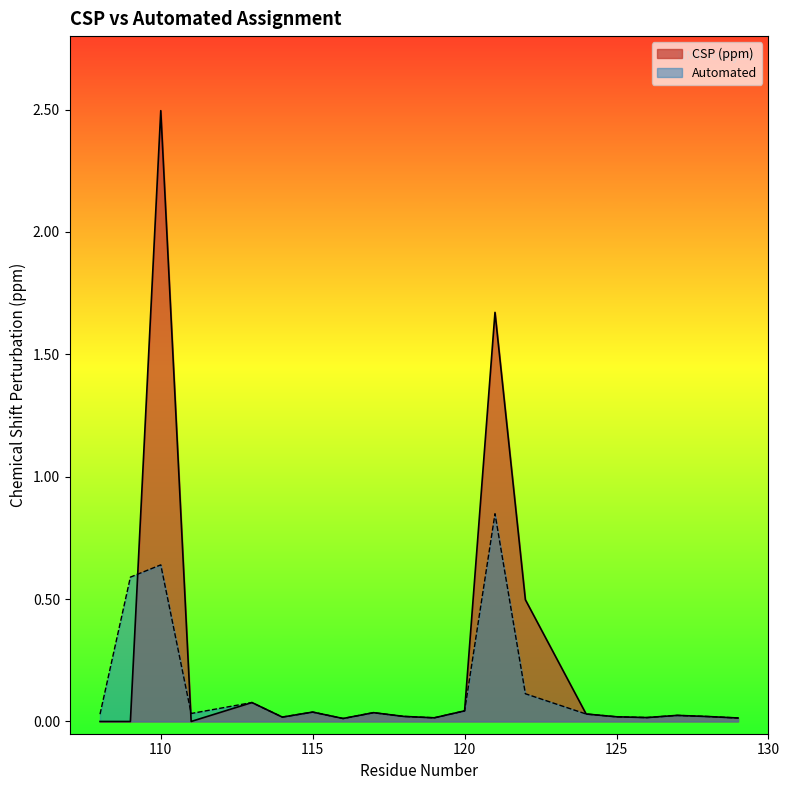

How many interior local peaks does the CSP (ppm) series have?

6